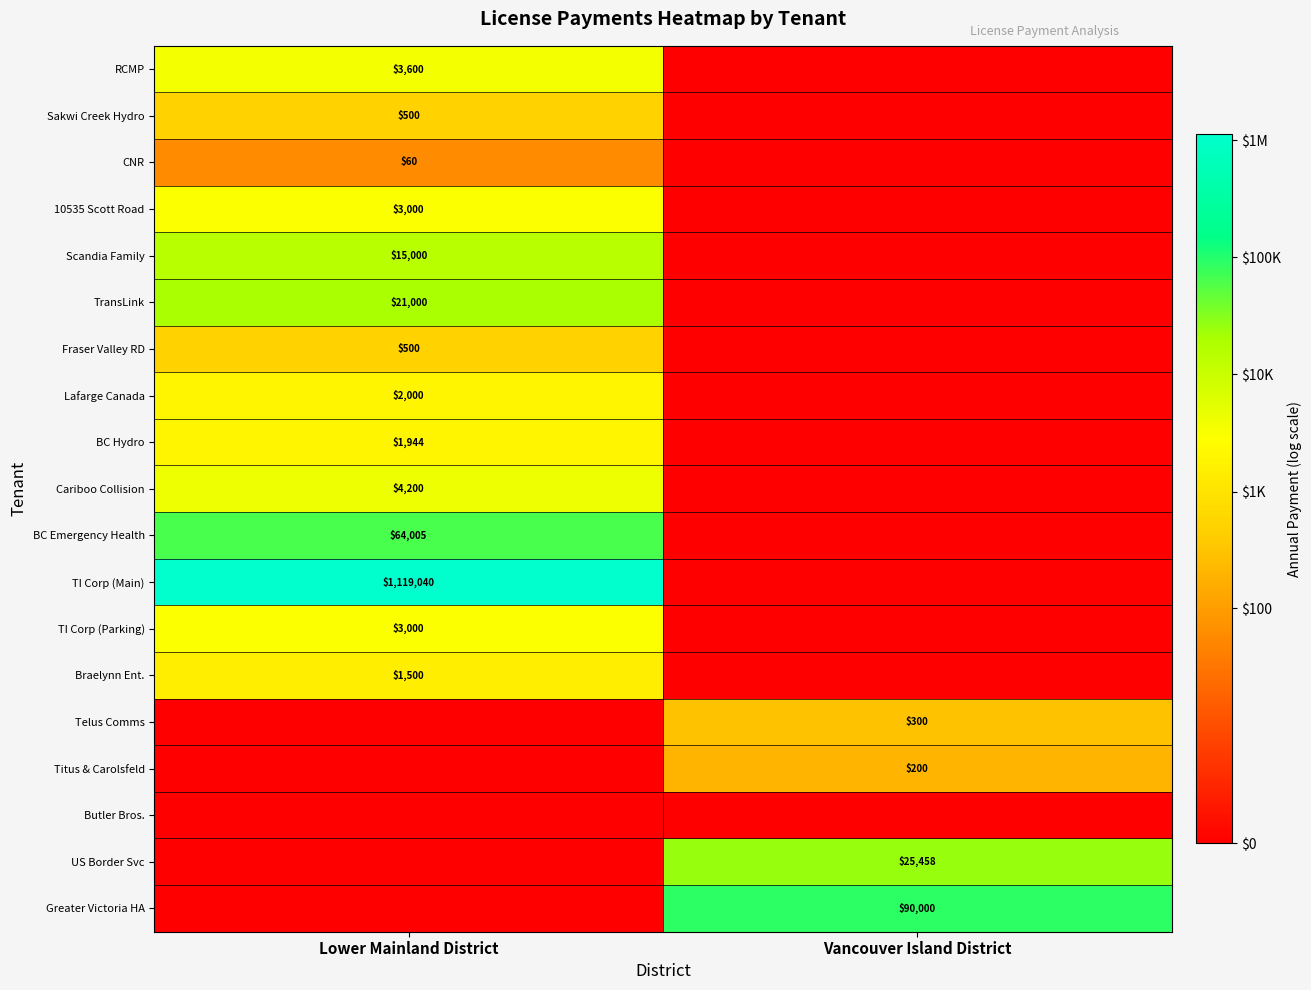

Between Lower Mainland District and Vancouver Island District, which is larger?

Lower Mainland District